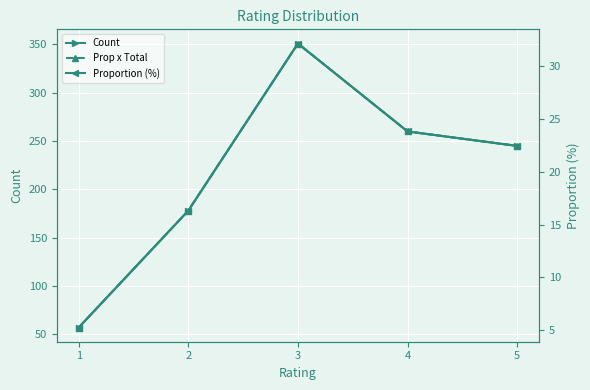

True or false: Prop x Total and Proportion (%) intersect in this chart.

False